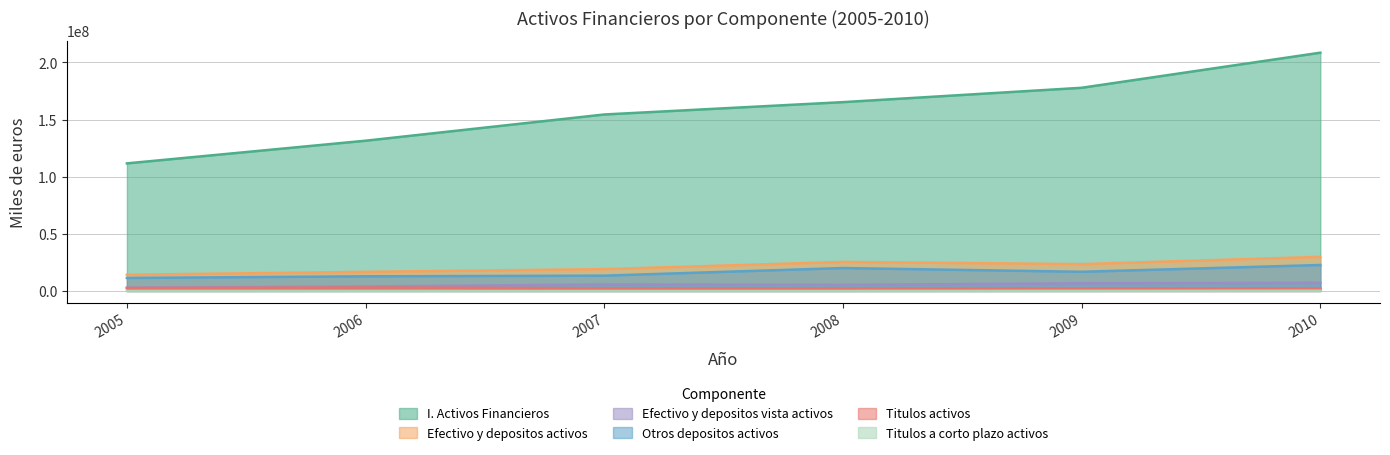

Is the value of Efectivo y depositos vista activos at 2007 greater than the value of Otros depositos activos at 2005?

No